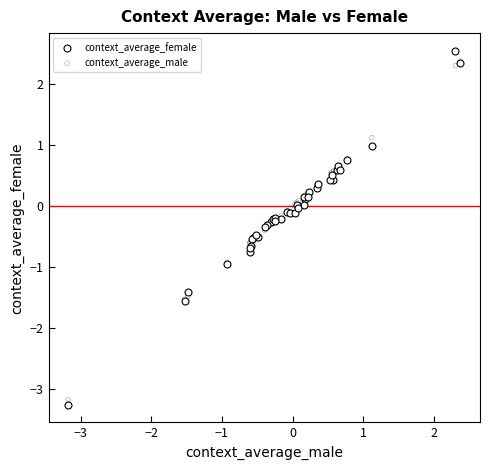

What are all the series names shown in the legend?

context_average_female, context_average_male